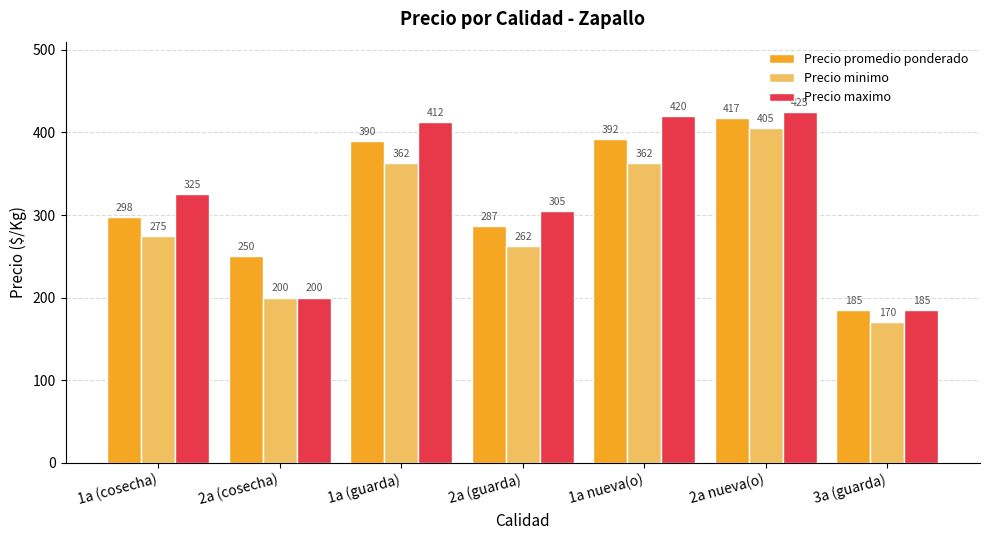

What value does the Precio promedio ponderado series have at 1a nueva(o)?

392.0